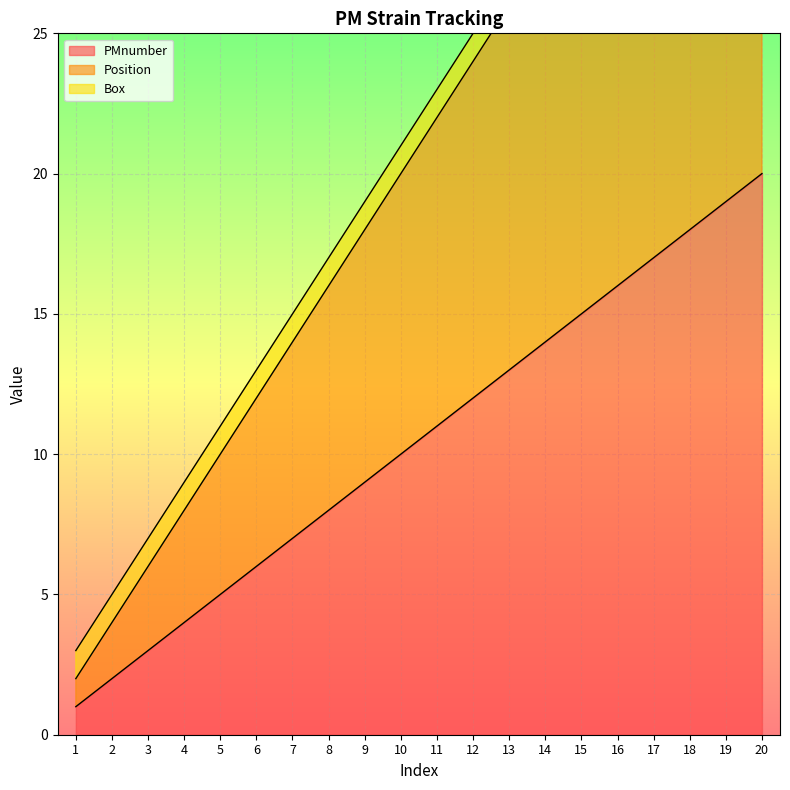

Is it true that Position equals 56 at 20?

False